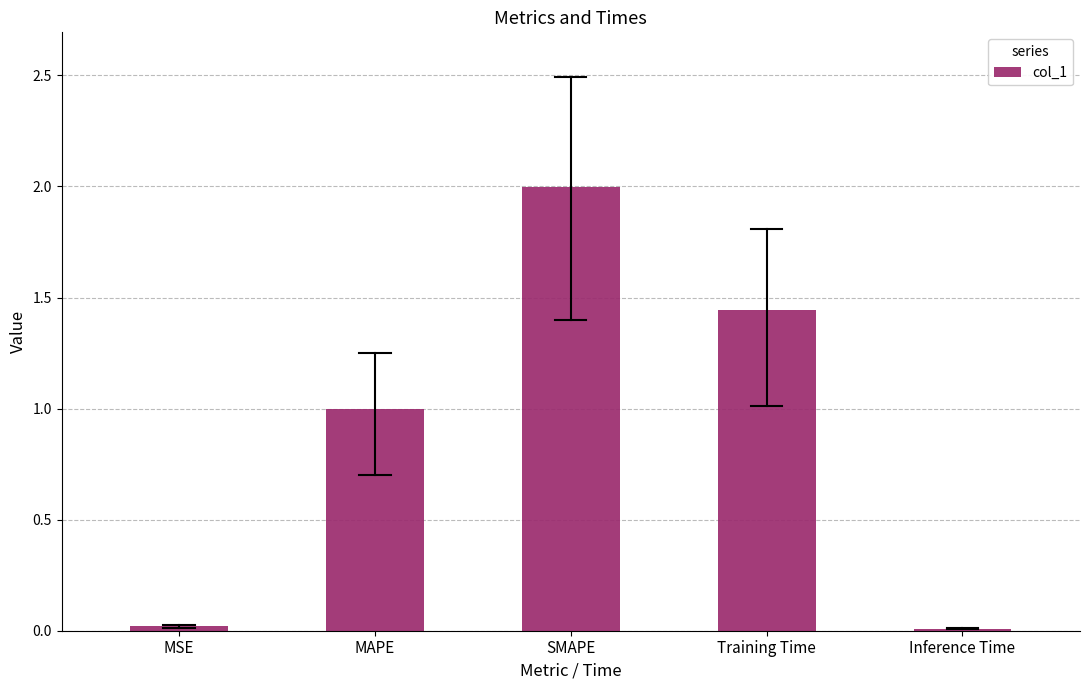

What is the difference between the values at SMAPE and Training Time?

0.6